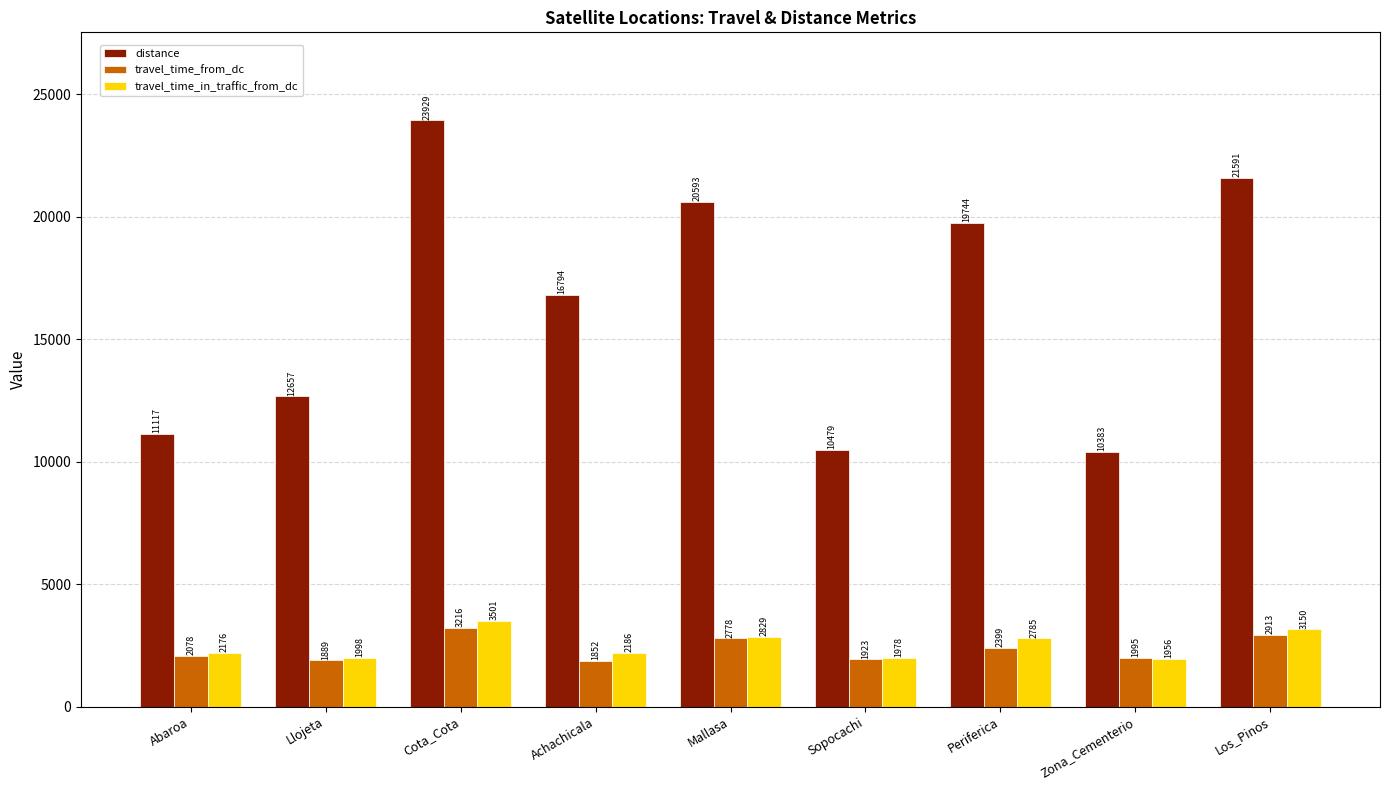

Where does the travel_time_in_traffic_from_dc series first go above 2186?

Cota_Cota